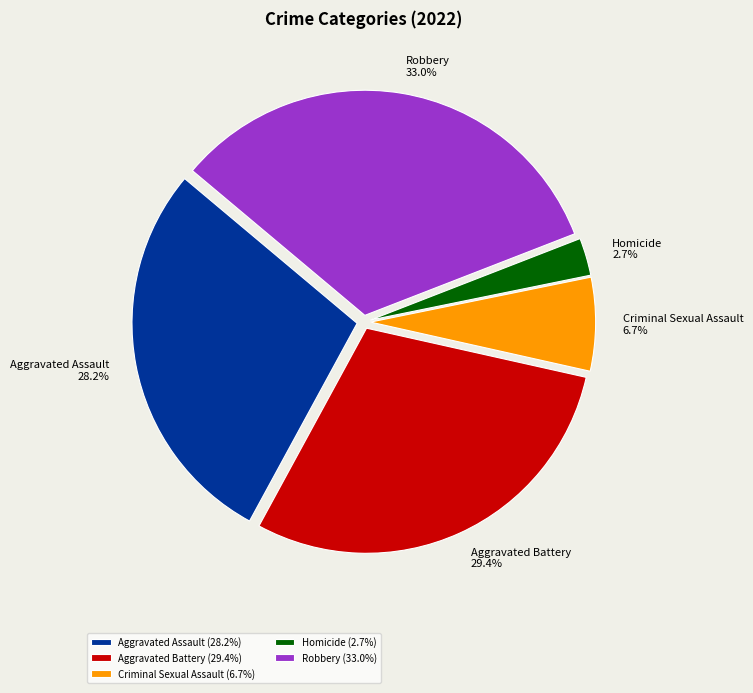

Is there a majority slice in this chart?

No